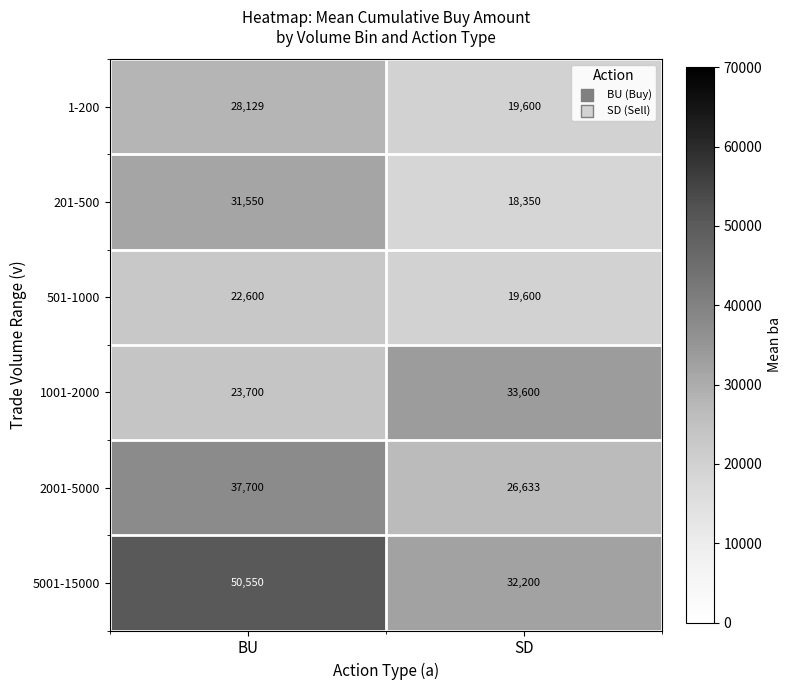

What is the total value across all series at SD?

149983